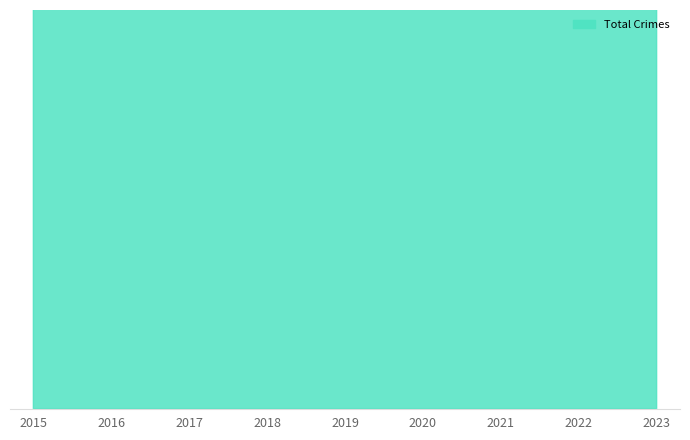

At how many categories does at least one series exceed 956?

9